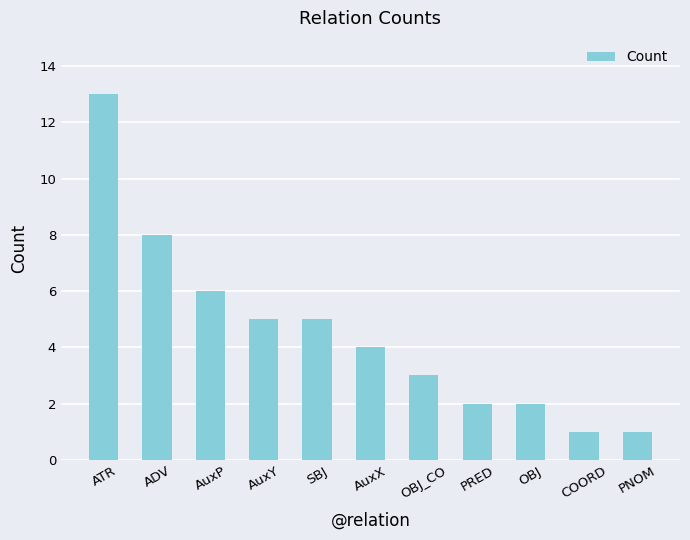

Reading right to left, extract all data points from this chart.

1	1	2	2	3	4	5	5	6	8	13